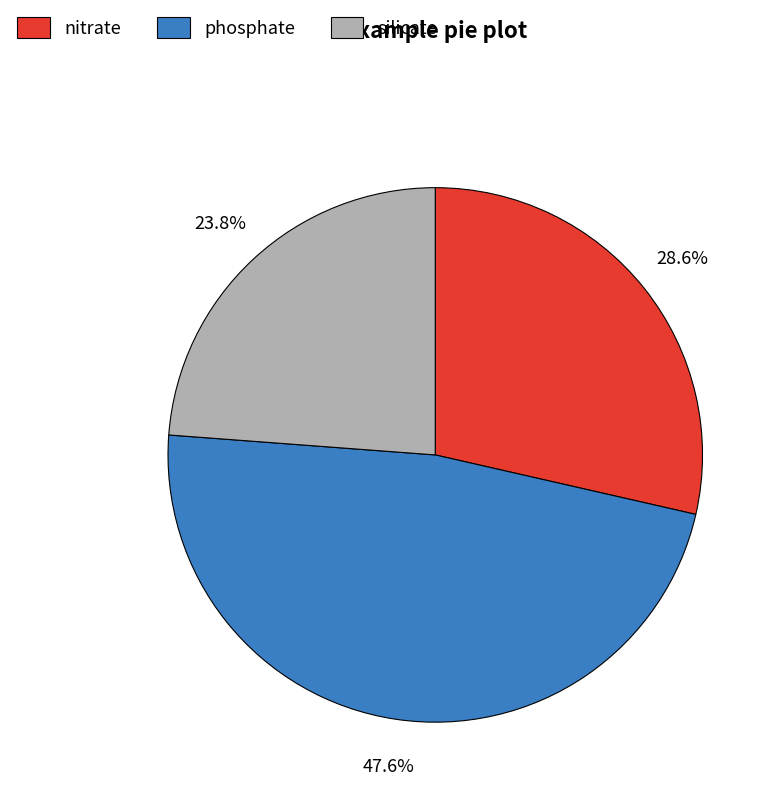

Which category has the smallest portion of the pie?

silicate